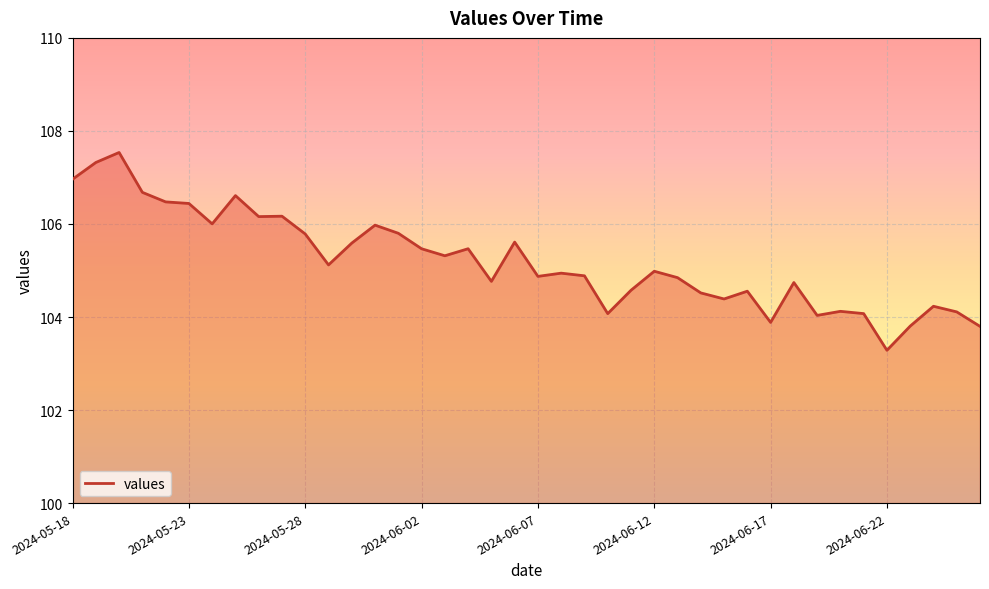

What is the greatest value displayed?

107.5